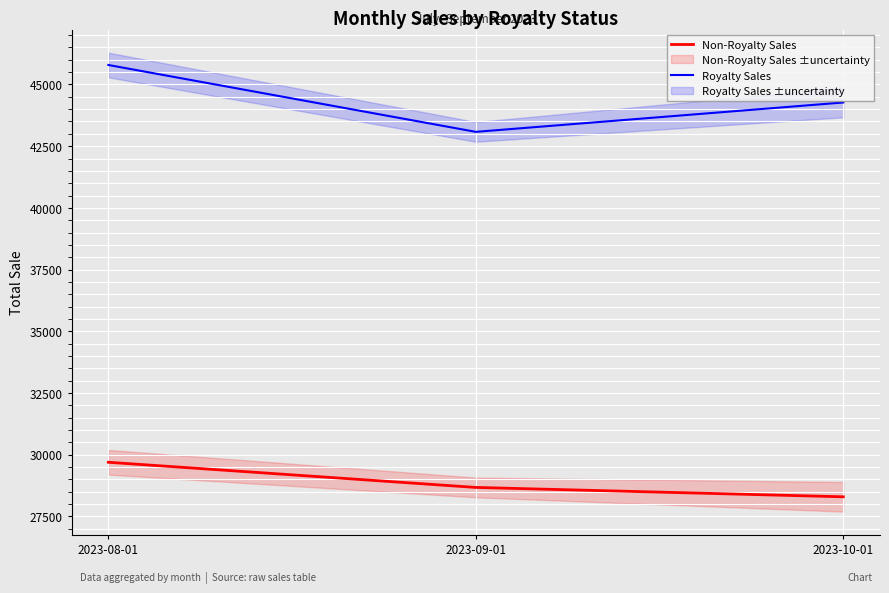

What is the minimum value shown in the chart?

28290